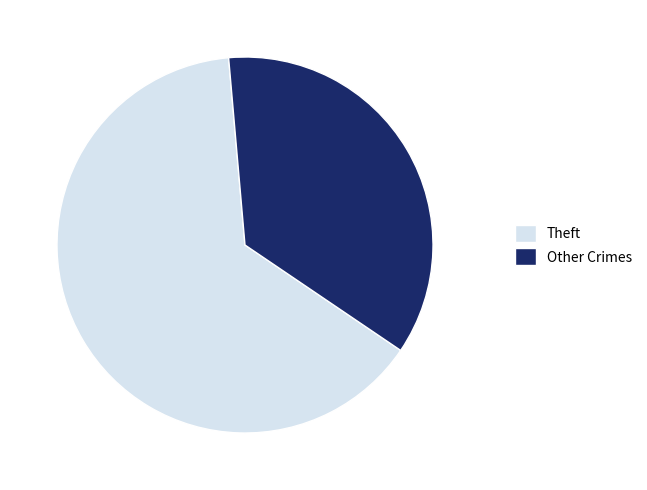

Is the sum of Other Crimes and Theft greater than half?

Yes